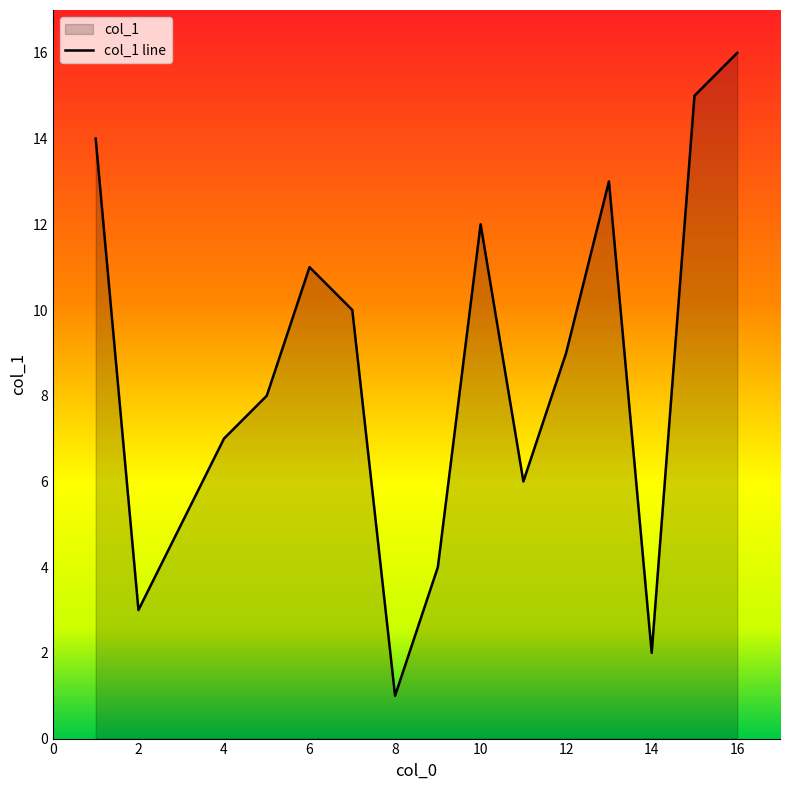

Count the number of data series in this chart.

1